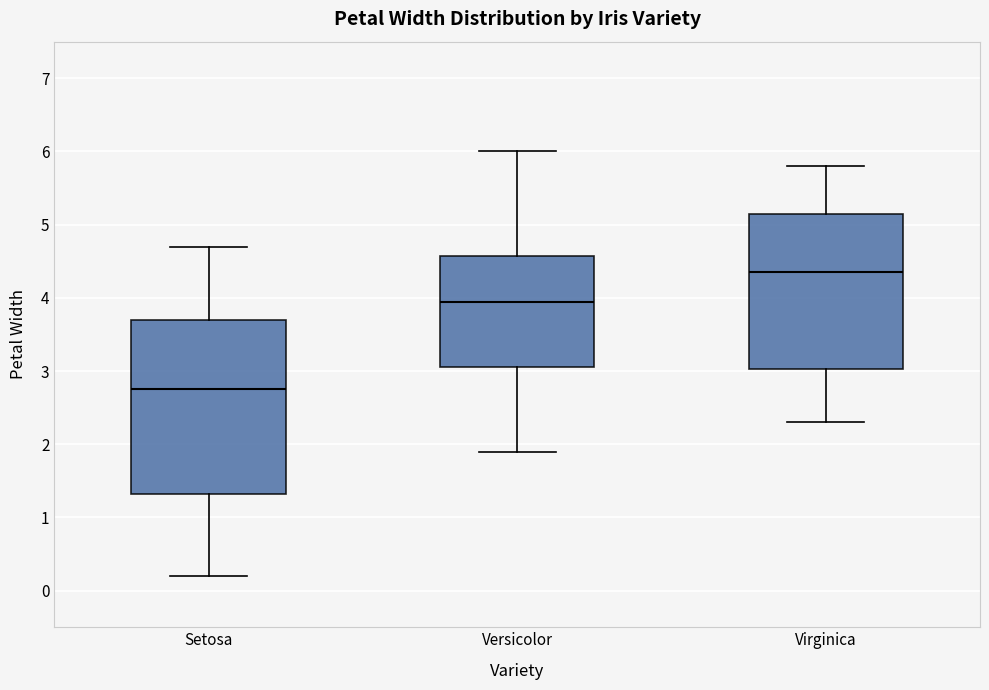

Which box has the highest median line?

Virginica